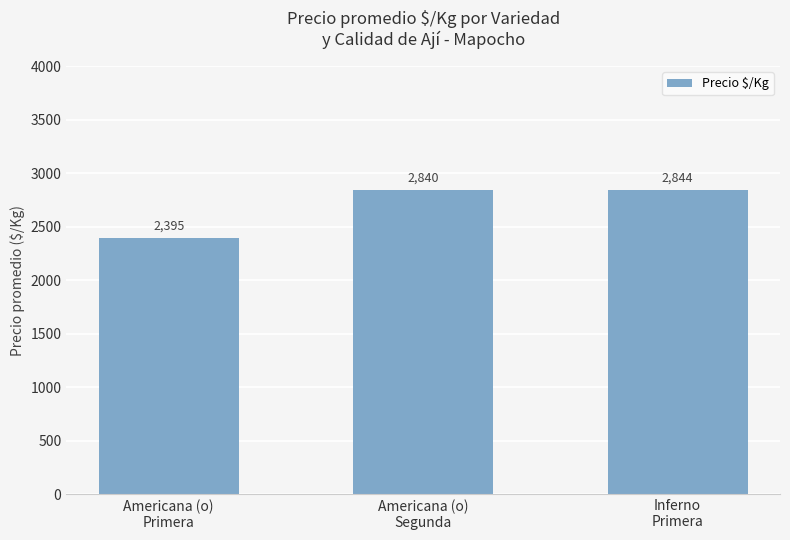

The value at Americana (o)
Segunda is 1197. True or false?

False